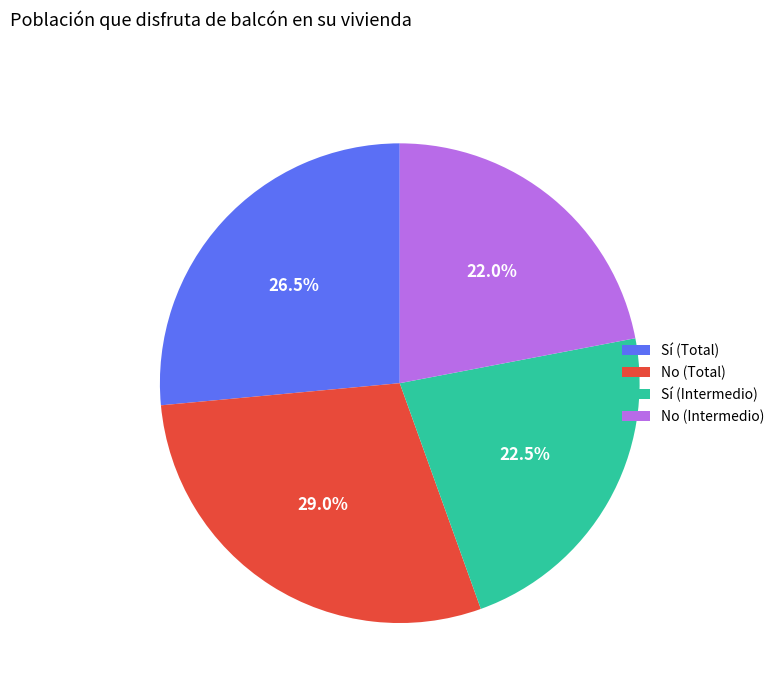

How many segments does this pie chart have?

4